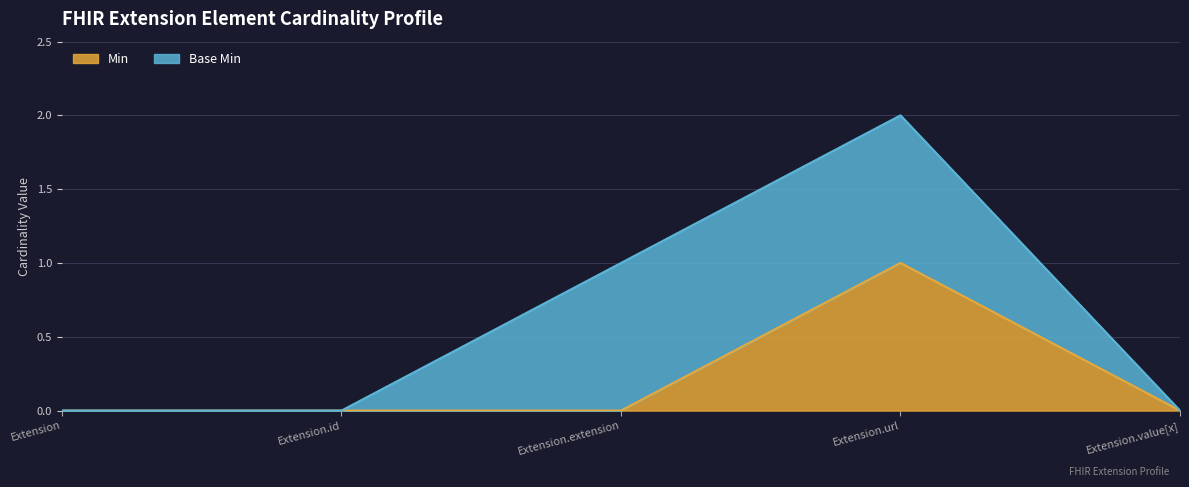

True or false: there are more than 1 points higher than both neighbors.

False